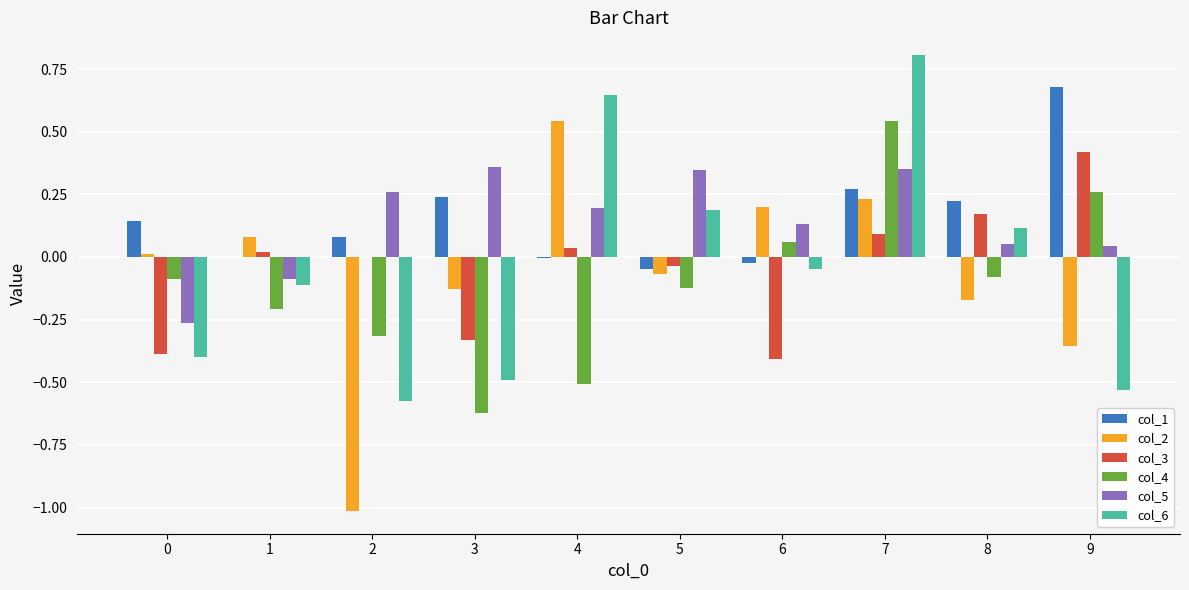

Which series changed the most between 0 and 2?

col_2